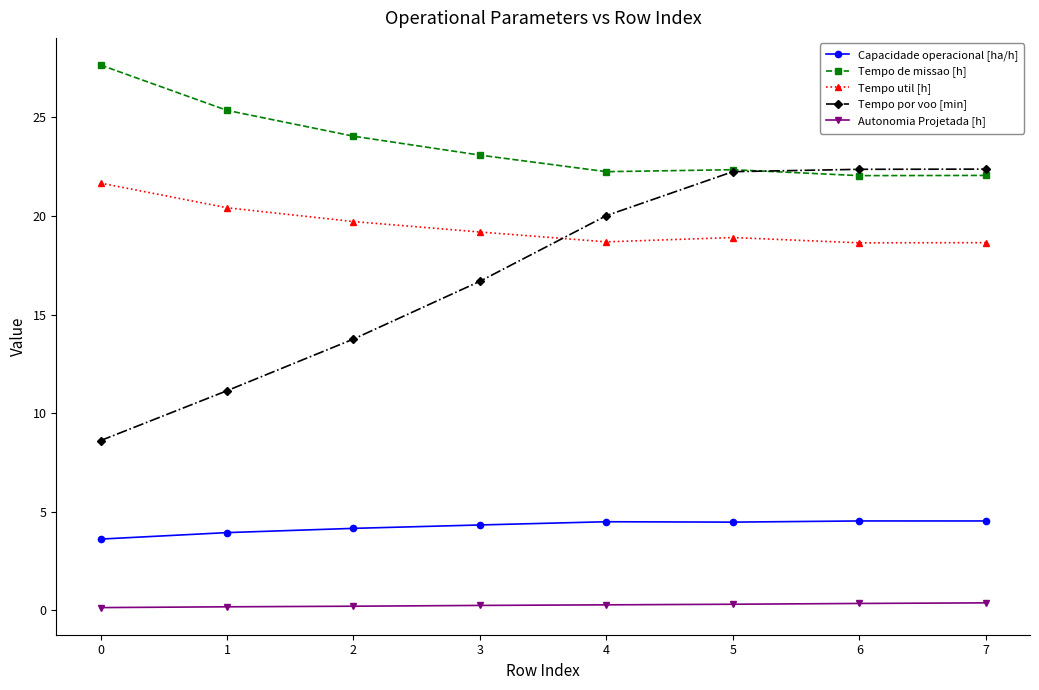

At 4, list the series in order from smallest to largest.

Autonomia Projetada [h], Capacidade operacional [ha/h], Tempo util [h], Tempo por voo [min], Tempo de missao [h]